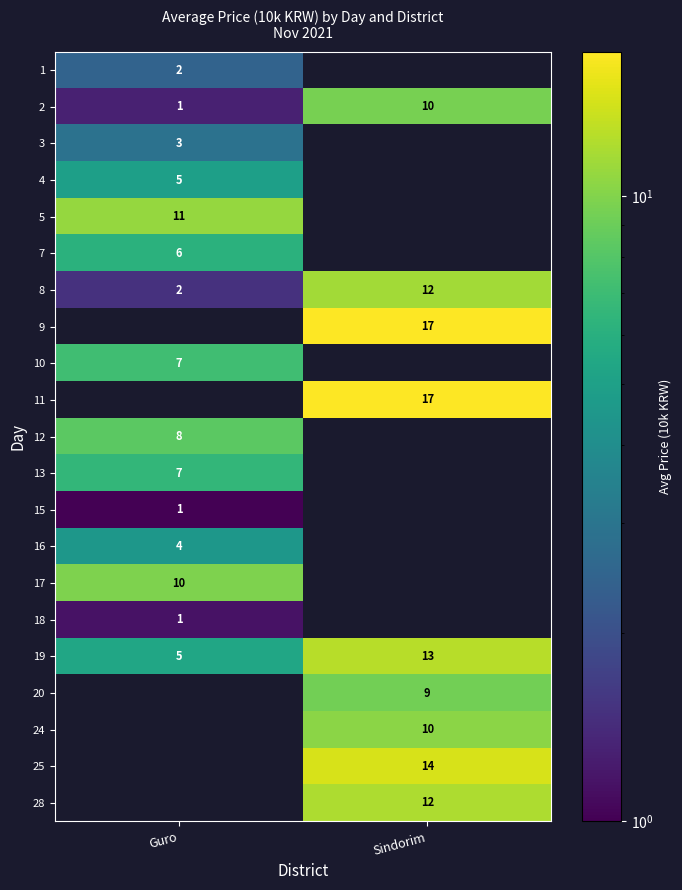

Is the value of 8 at Sindorim greater than the value of 24 at Sindorim?

Yes